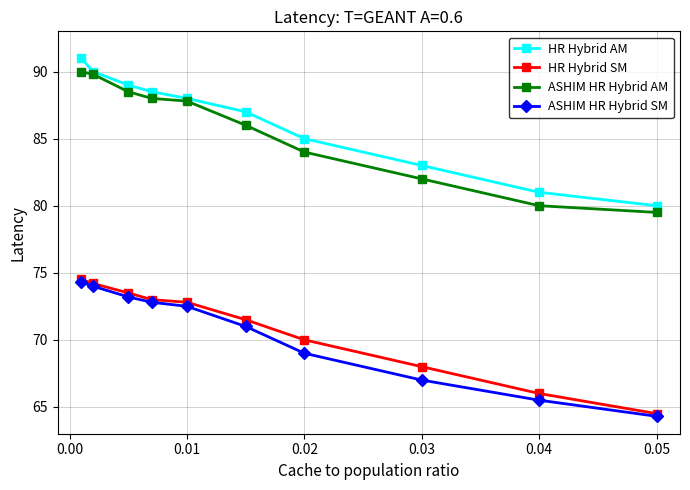

What is the minimum value shown in the chart?

64.3